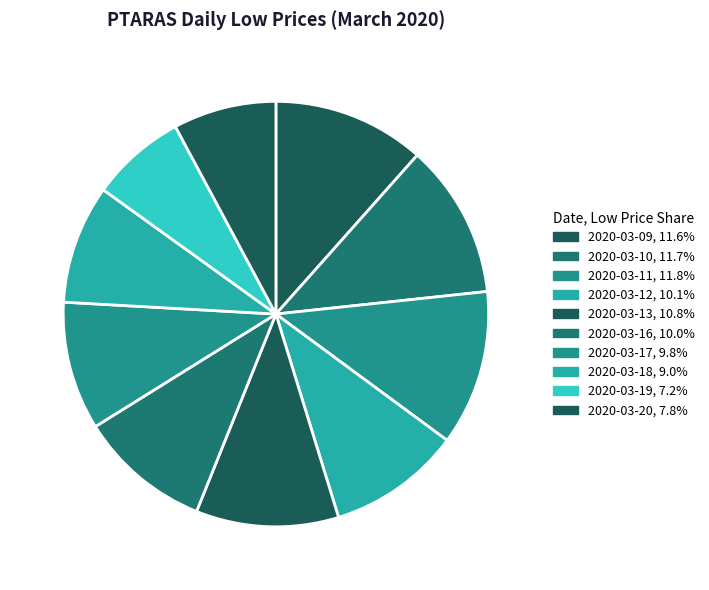

What percentage do 2020-03-17 and 2020-03-10 together represent?

21.5%